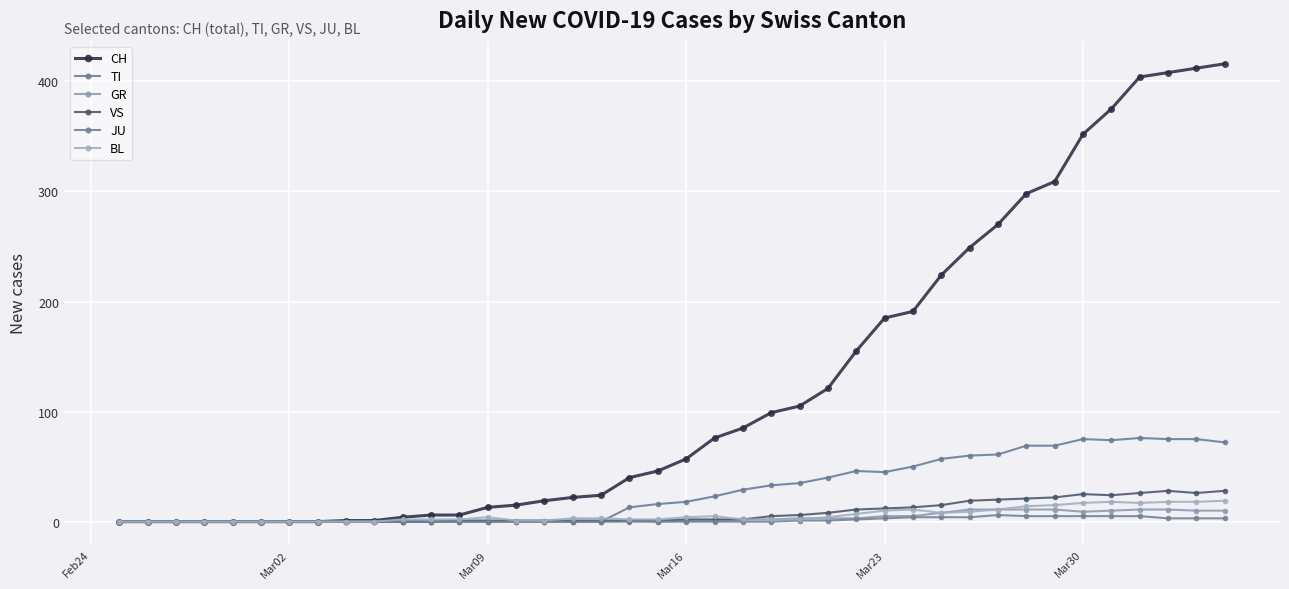

True or false: GR has more than 2 interior local peaks.

False